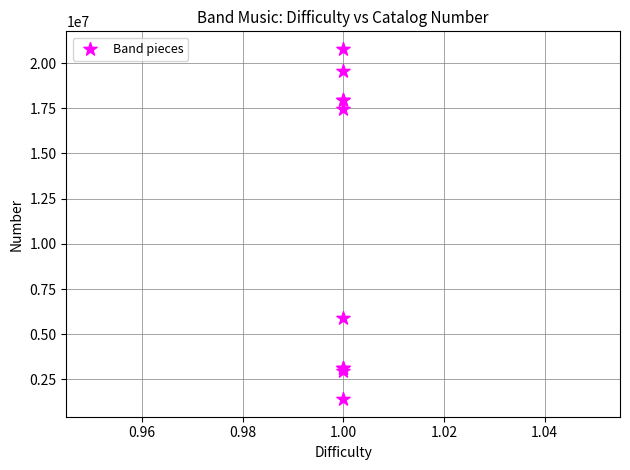

What Y value in the scatter plot is closest to 11097282?

5917291